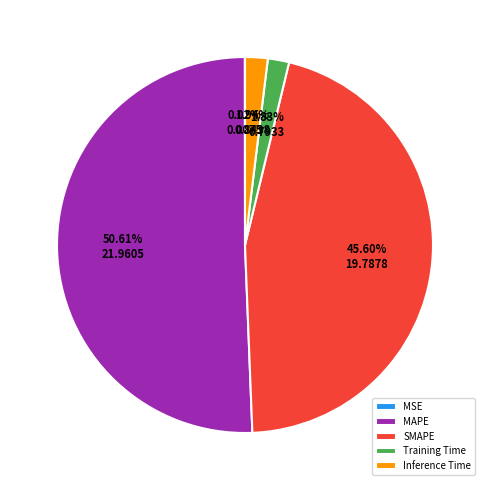

What is the largest slice in the pie chart?

MAPE